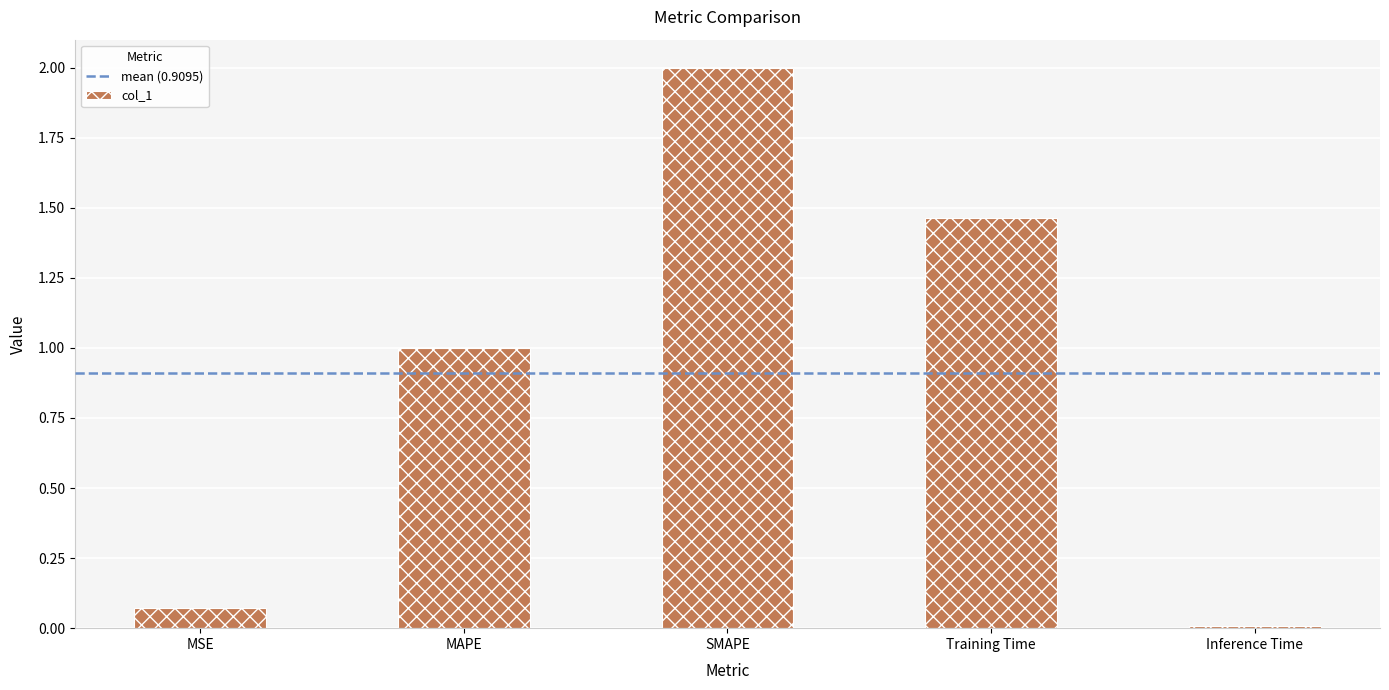

Which has a higher value, SMAPE or Training Time?

SMAPE